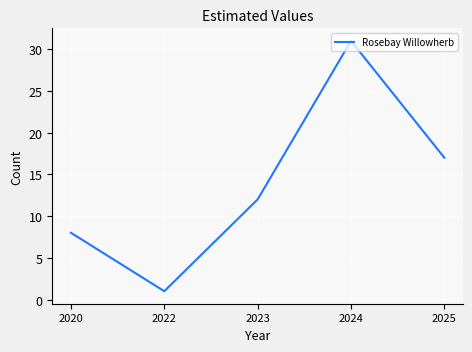

What is the change in value from 2022 to 2025?

+16